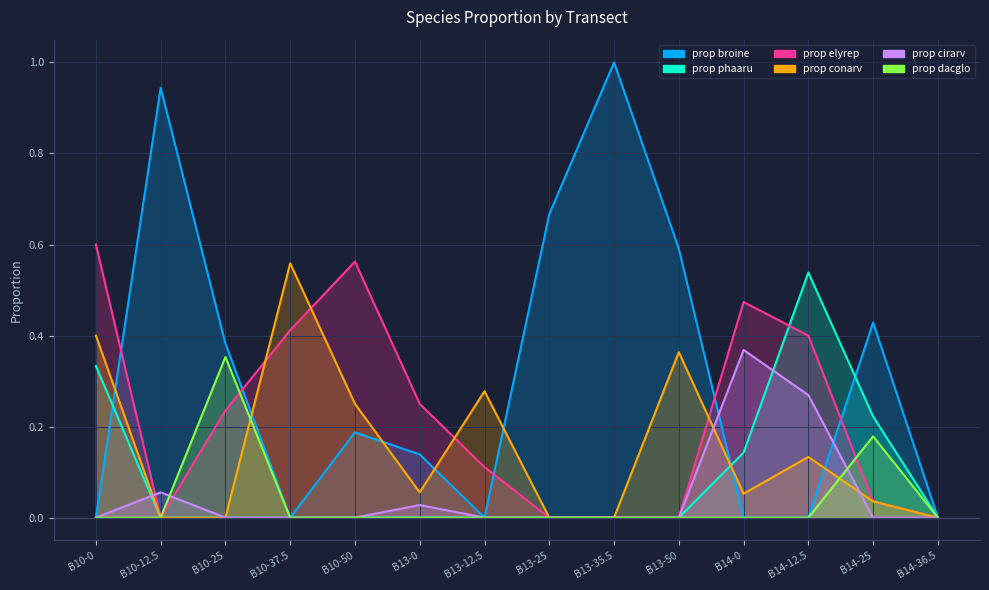

How many interior local peaks does the prop conarv series have?

4